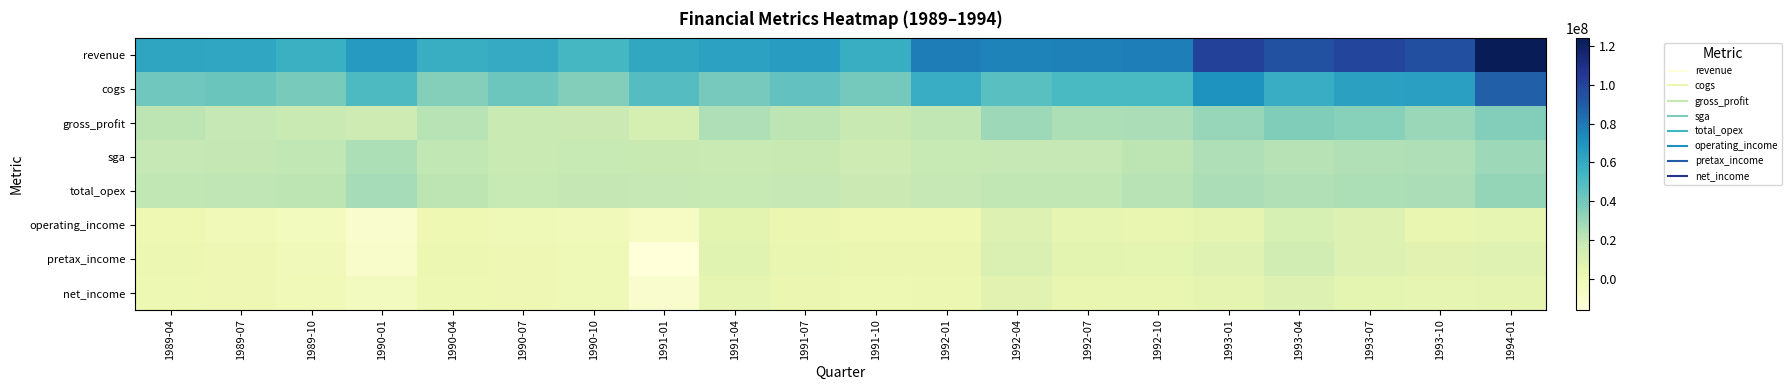

Rank the series at 1994-01 from lowest to highest value.

operating_income, net_income, pretax_income, sga, total_opex, gross_profit, cogs, revenue